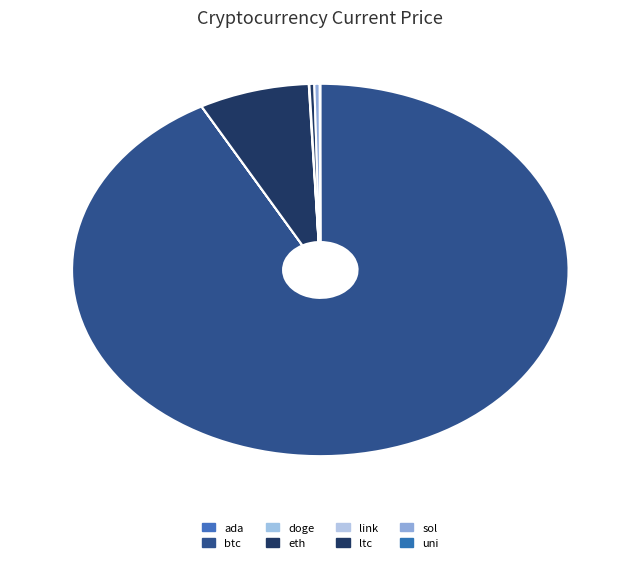

How many segments does this pie chart have?

8